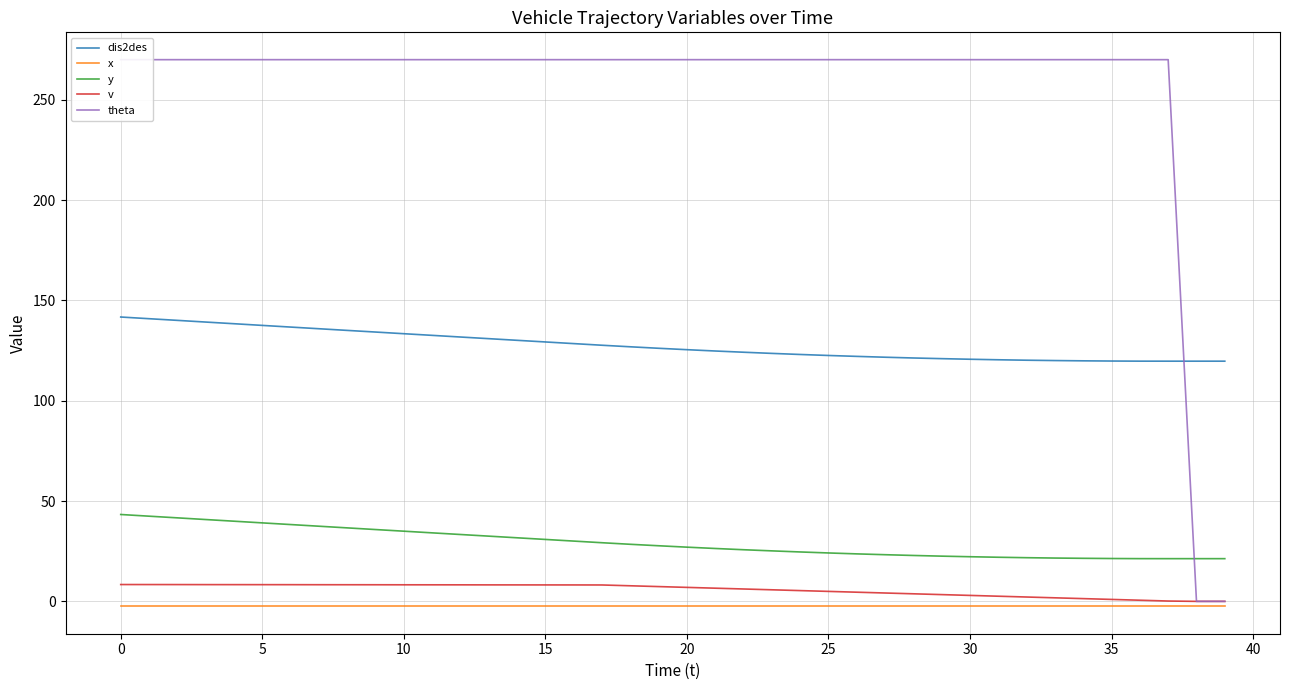

True or false: dis2des and y intersect in this chart.

False